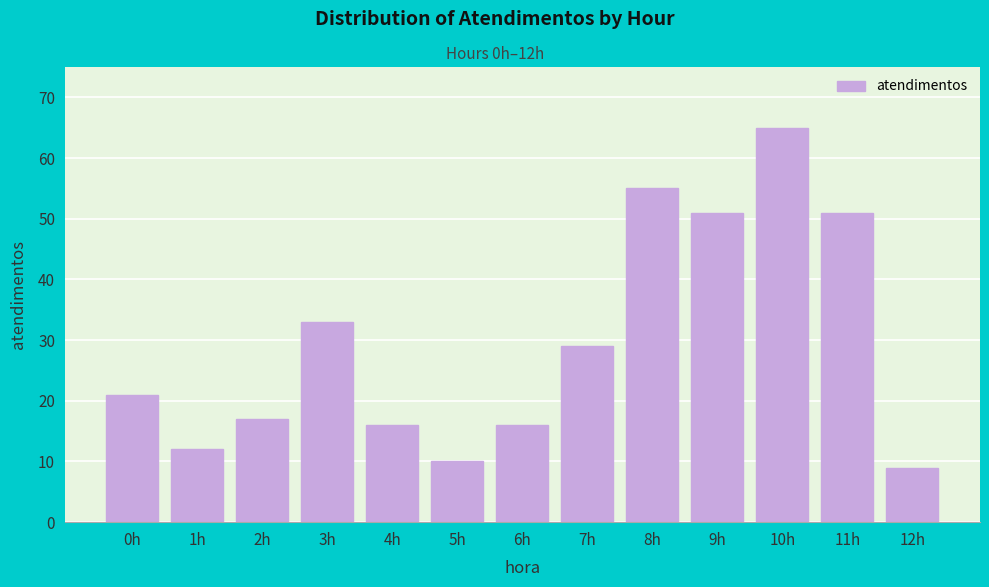

Reading right to left, list all the values displayed in this chart.

12h=9	11h=51	10h=65	9h=51	8h=55	7h=29	6h=16	5h=10	4h=16	3h=33	2h=17	1h=12	0h=21